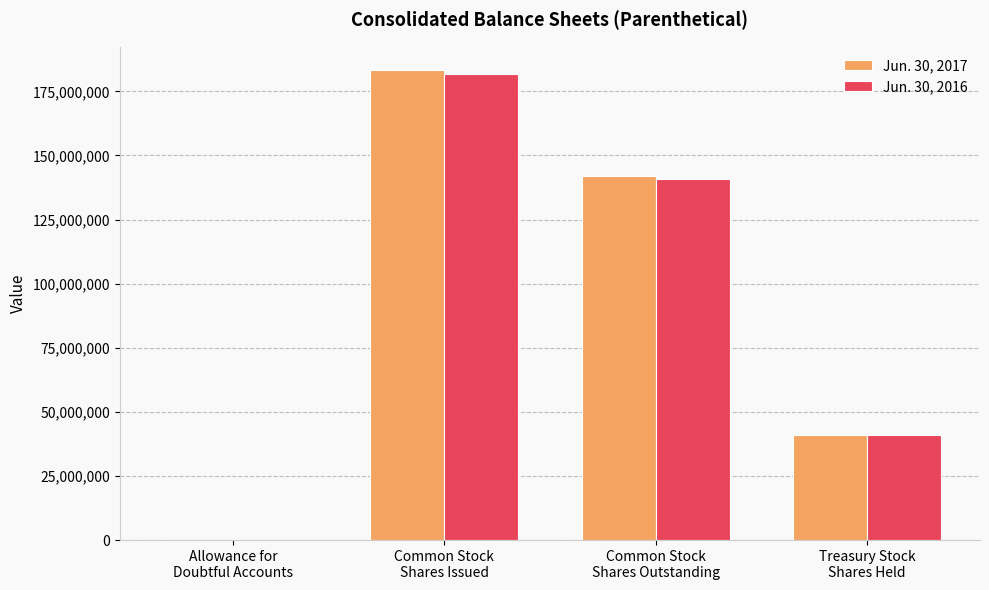

What is the maximum value shown in the chart?

183260958